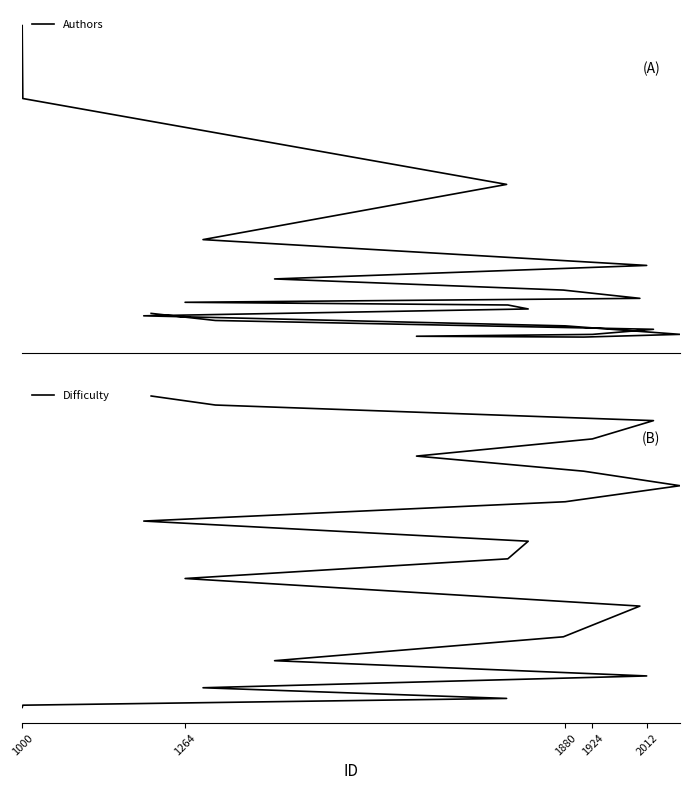

Reading right to left, what are all the values shown in this chart?

Authors: 0.1	0.1	0.2	0.1	0.1	0.1	0.1	0.2	0.1	0.1	0.3	0.1	0.2	0.1	0.2	0.1	0.1	0.1	0.5	0.6
Difficulty: 0.7	0.9	0.1	0.3	0.8	0.7	0.6	0.2	0.5	0.5	0.0	0.8	0.1	0.9	0.1	0.4	1.0	0.6	0.0	0.0